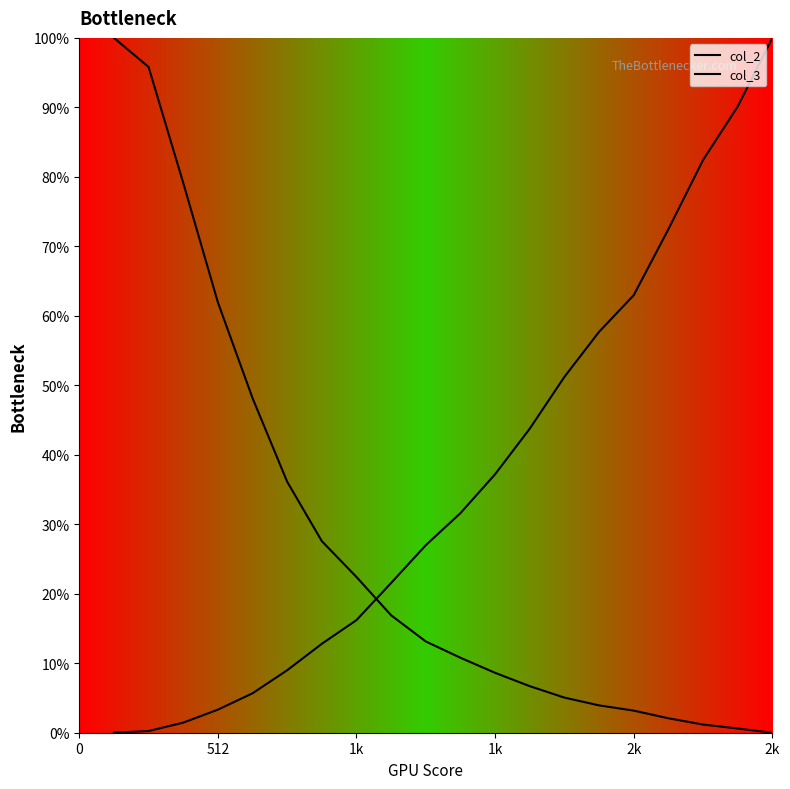

How many lines are shown in the chart?

2